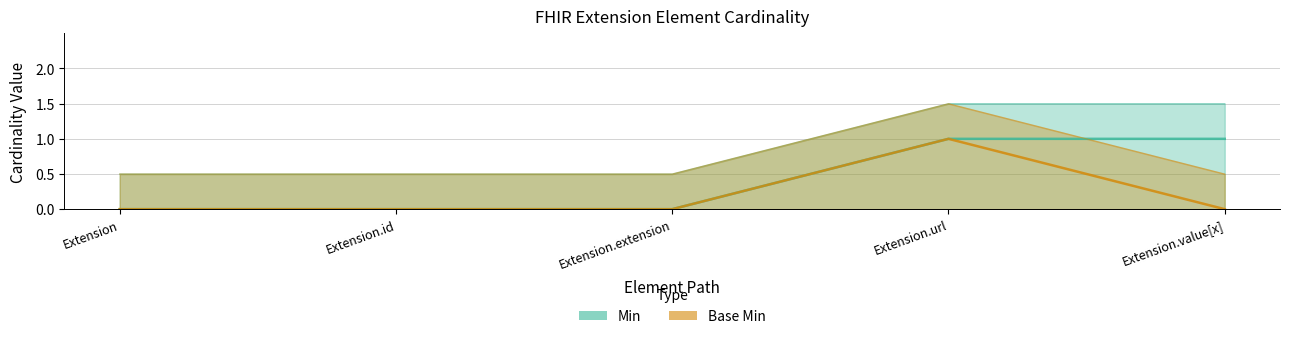

True or false: Base Min and Min intersect in this chart.

False